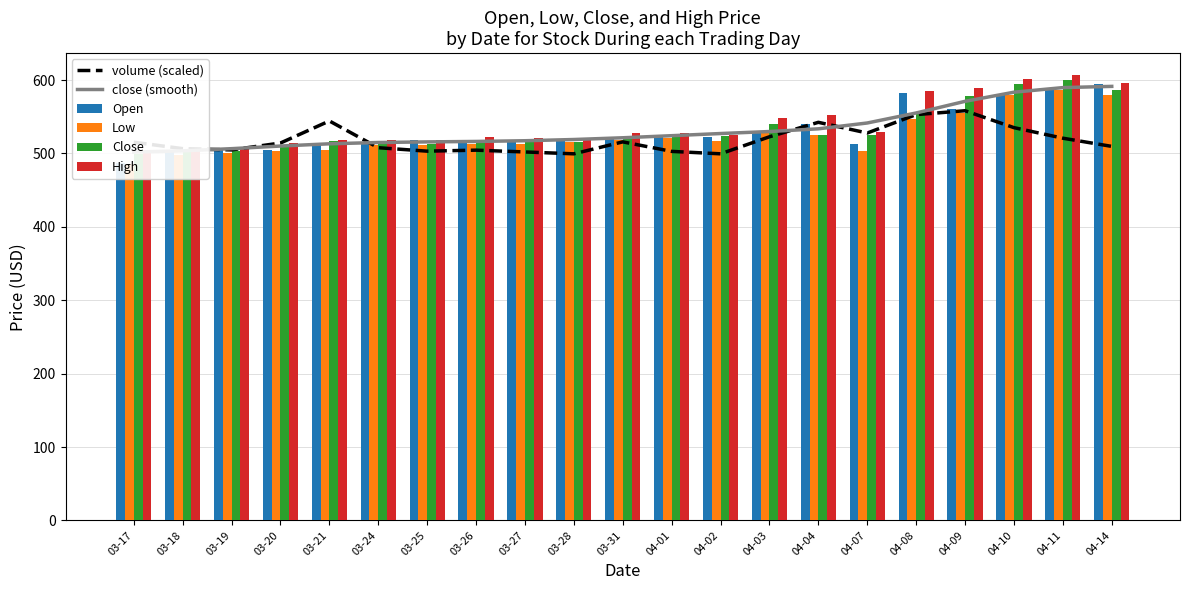

What is the difference between the highest and lowest values at 04-07?

37.9